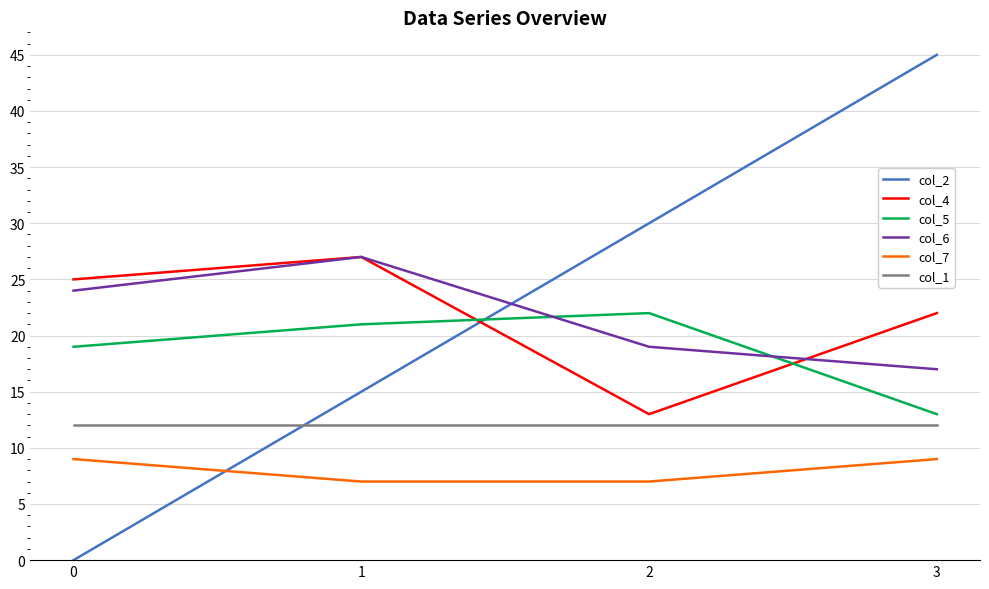

What is the difference between the col_6 values at 2 and 1?

8